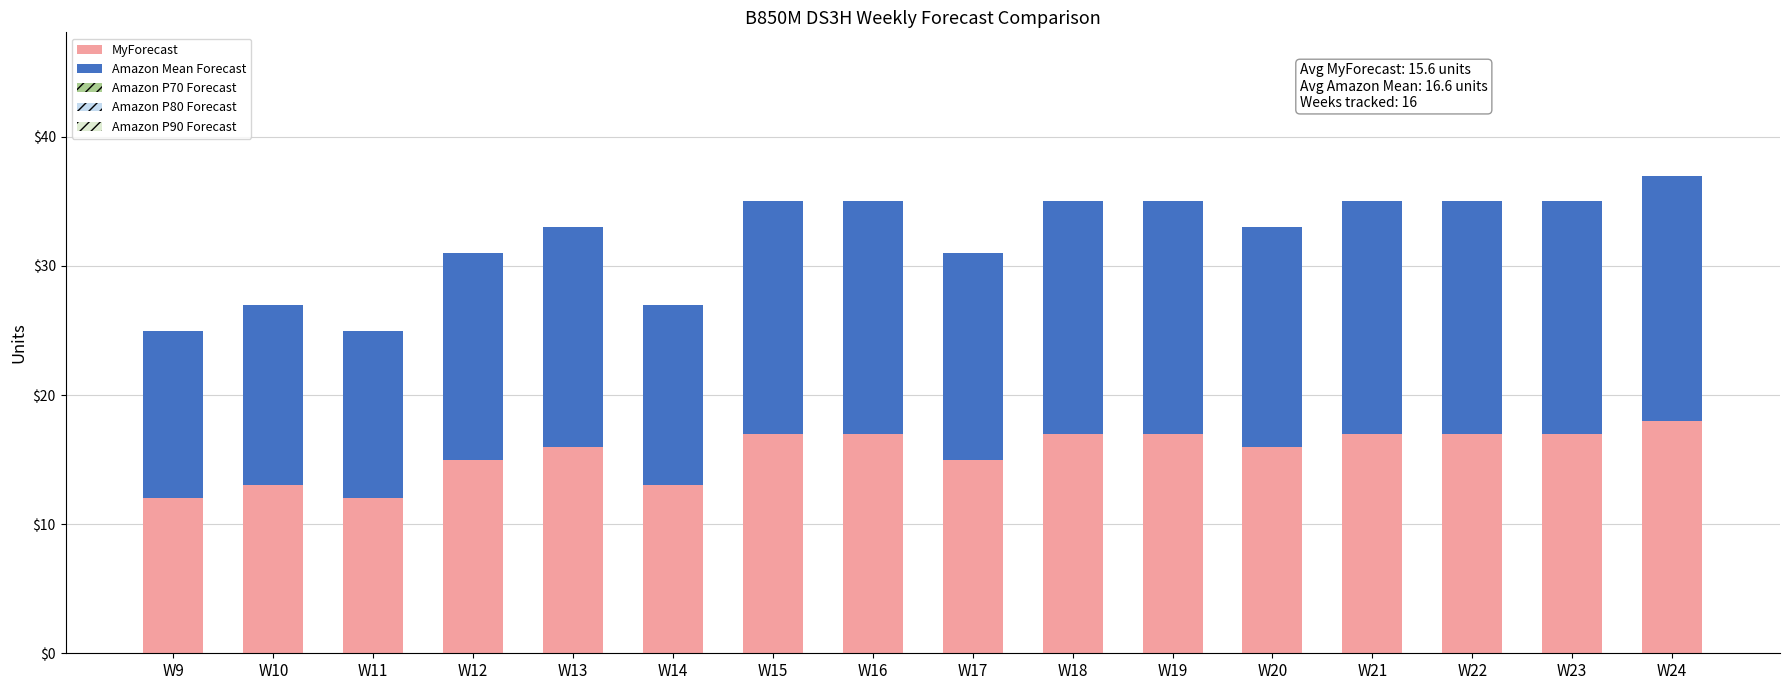

What value does the MyForecast series have at W20?

16